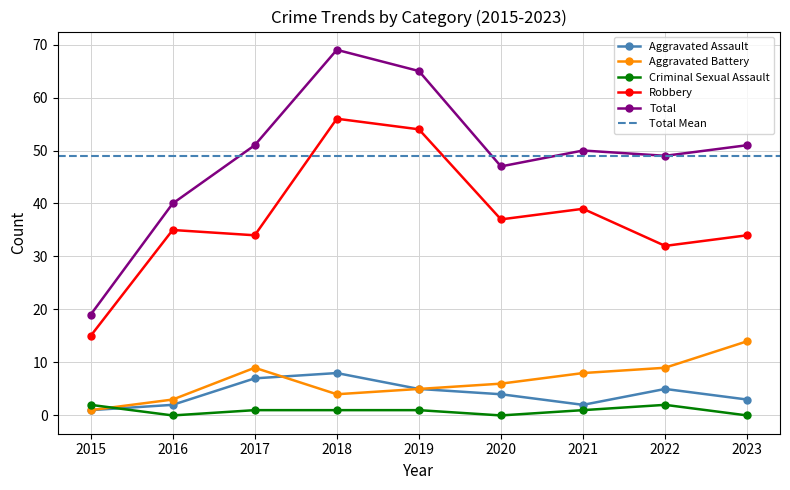

Read the Aggravated Assault value at 2023.

3